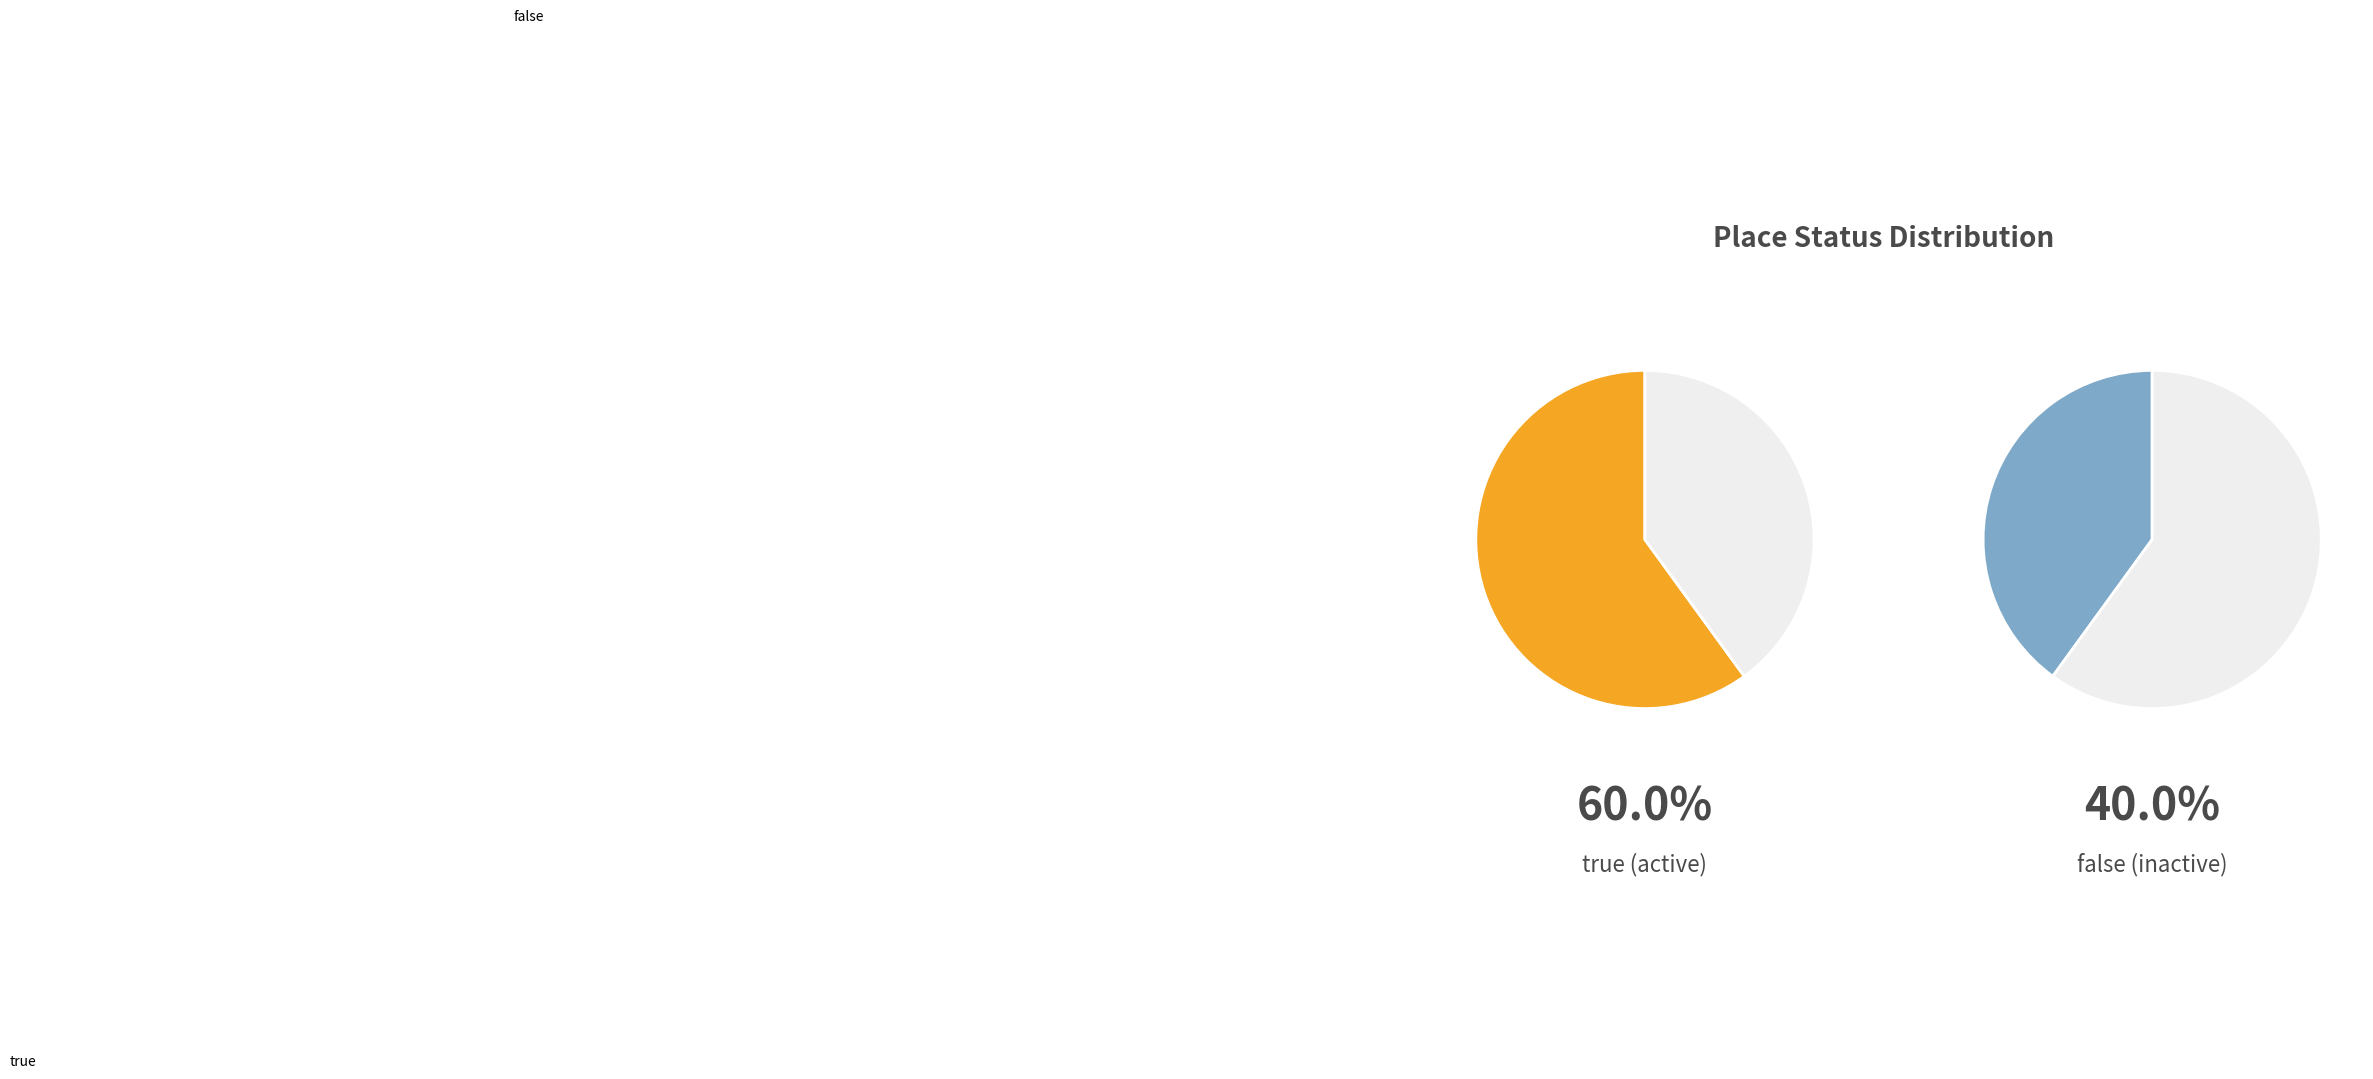

Combined, do false and true account for over 50%?

Yes